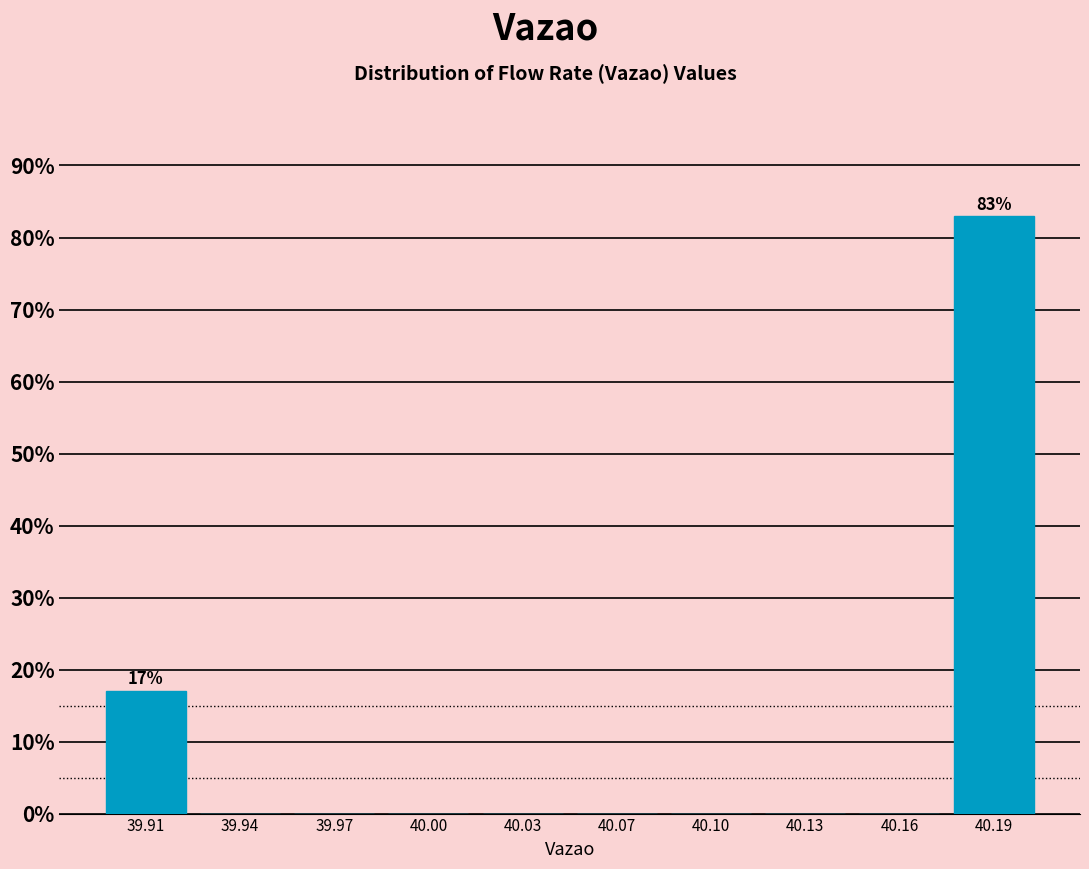

Reading right to left, list all the values displayed in this chart.

40.19=82.9	40.16=0.0	40.13=0.0	40.10=0.0	40.07=0.0	40.03=0.0	40.00=0.0	39.97=0.0	39.94=0.0	39.91=17.1